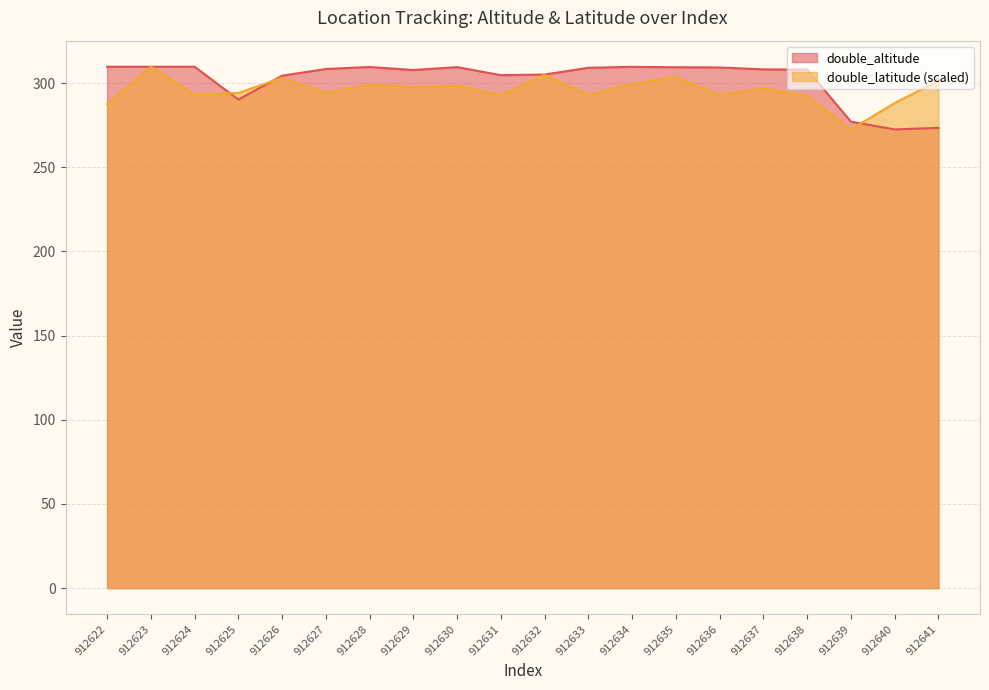

What is the difference between the highest and lowest values at 912636?

16.3